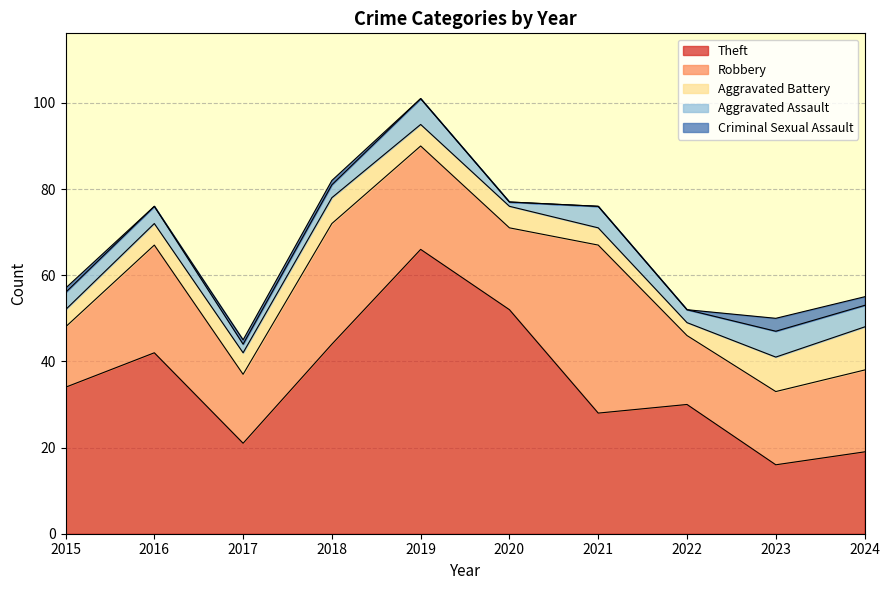

Is the value of Robbery at 2020 greater than the value of Aggravated Battery at 2018?

Yes